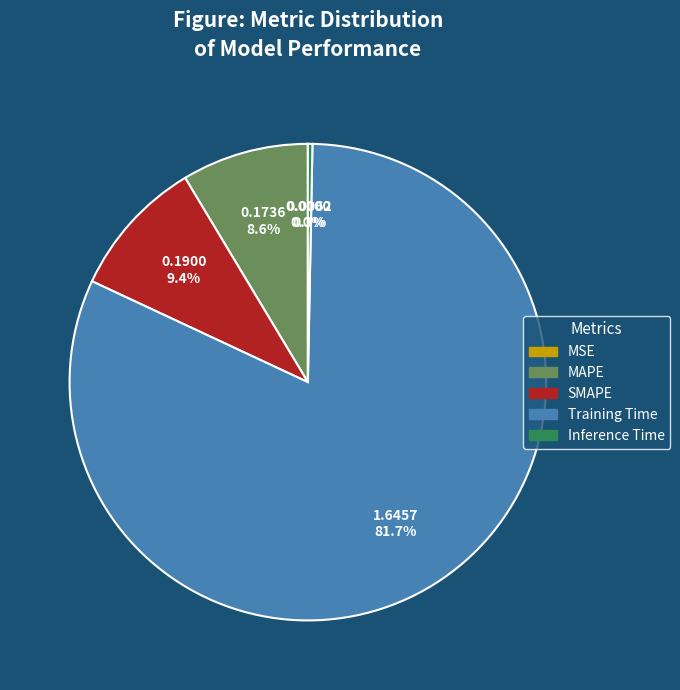

Combined, do SMAPE and Inference Time account for over 50%?

No